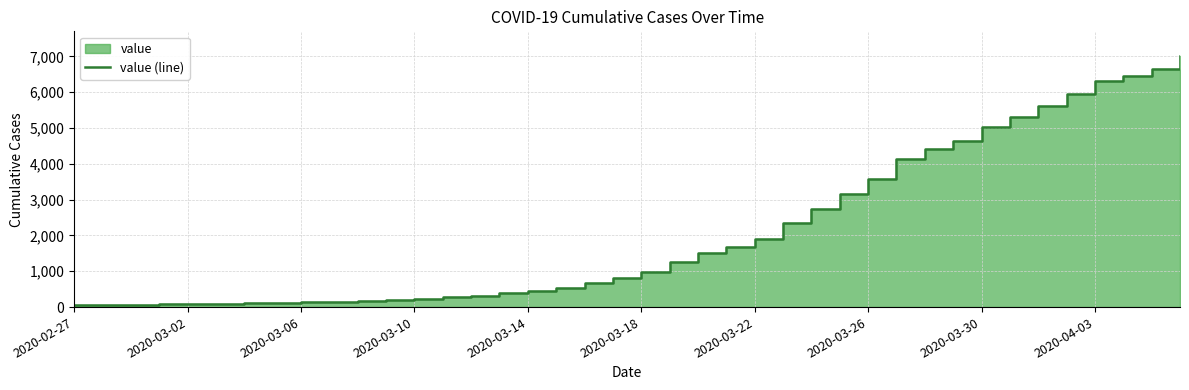

What is the minimum value shown in the chart?

64